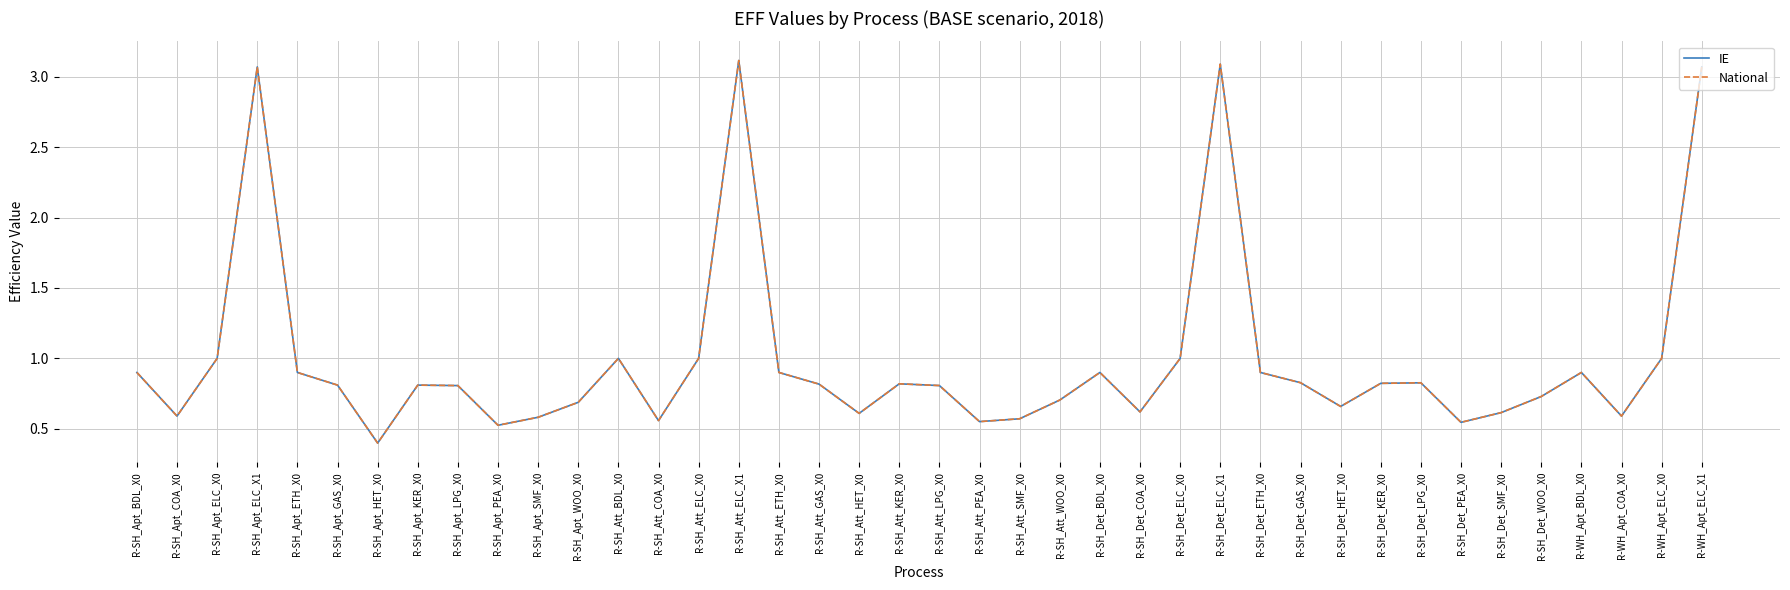

Is this an area chart (filled region under the line)?

No